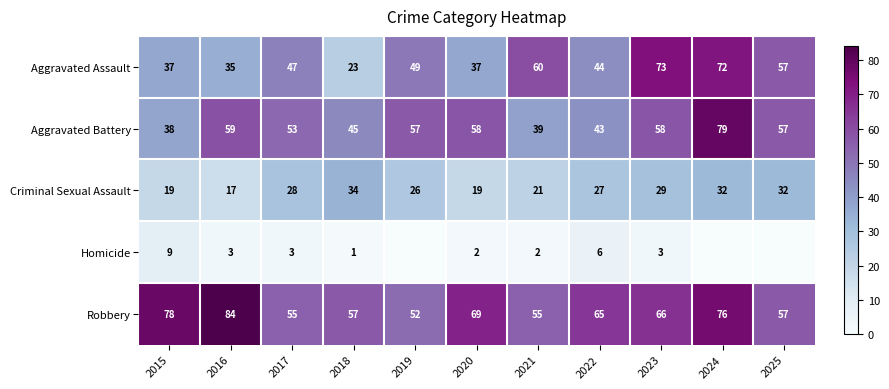

True or false: Aggravated Battery has a value of 53 at 2021.

False